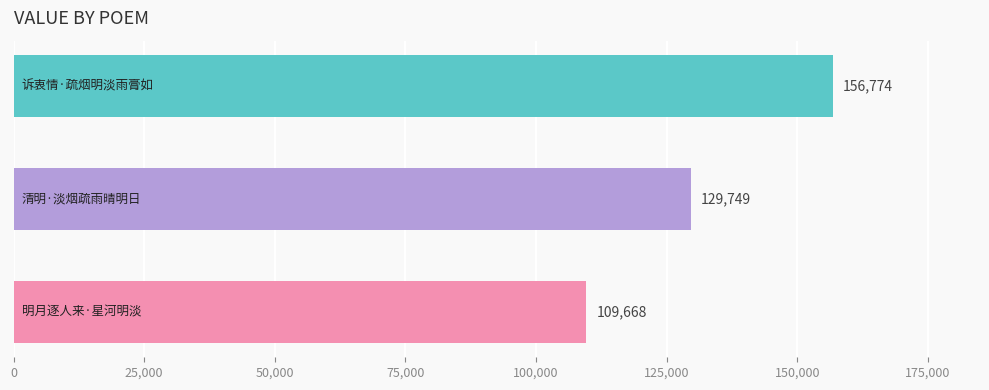

What is the greatest value displayed?

156774